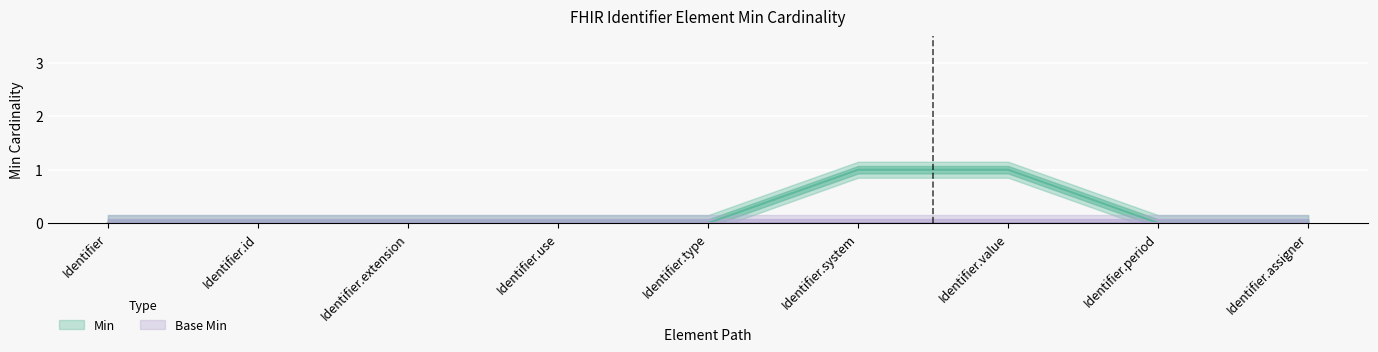

List the labels in order of value, smallest first.

Identifier, Identifier.id, Identifier.extension, Identifier.use, Identifier.type, Identifier.period, Identifier.assigner, Identifier.system, Identifier.value